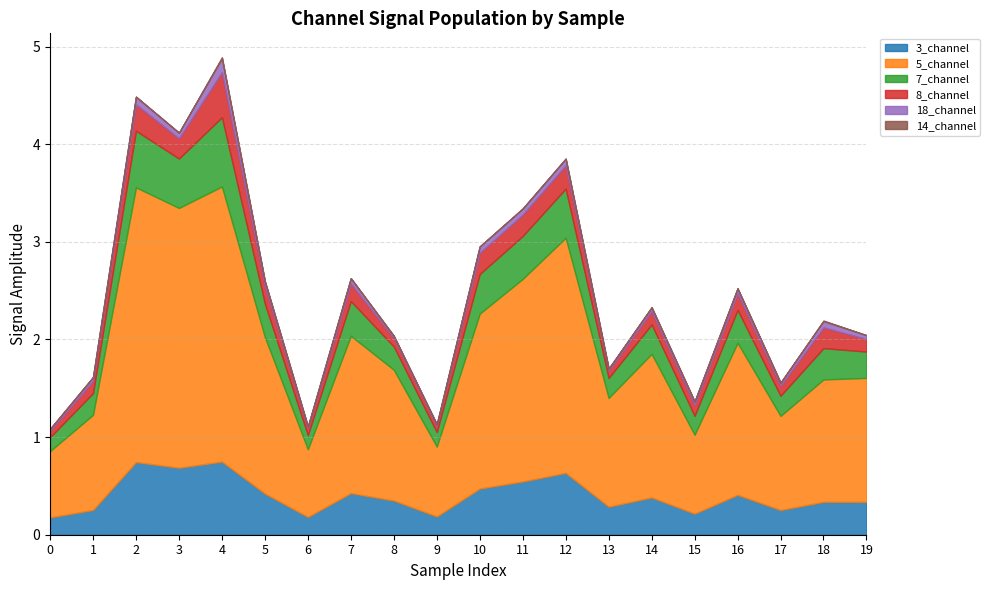

Does the chart have visible grid lines?

Yes